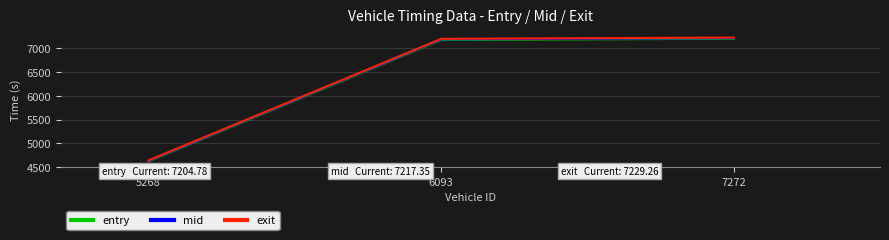

At which label does entry first exceed 7181?

6093